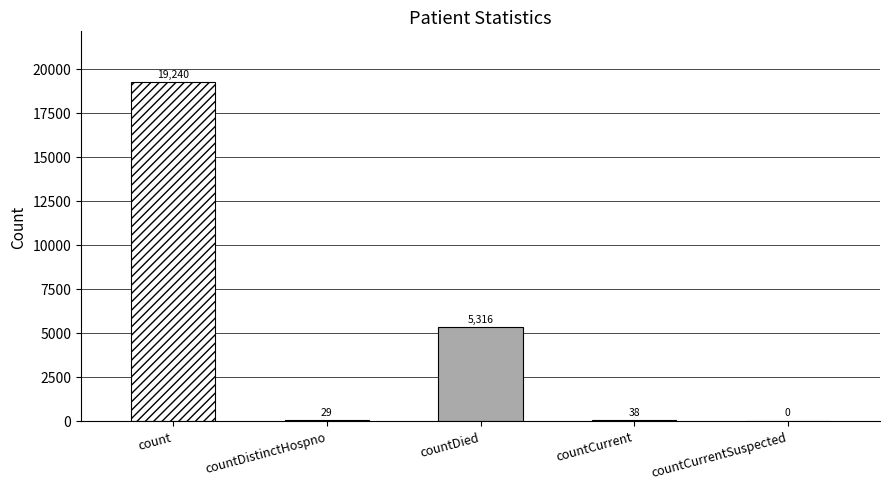

At which label is the value closest to 9620?

countDied